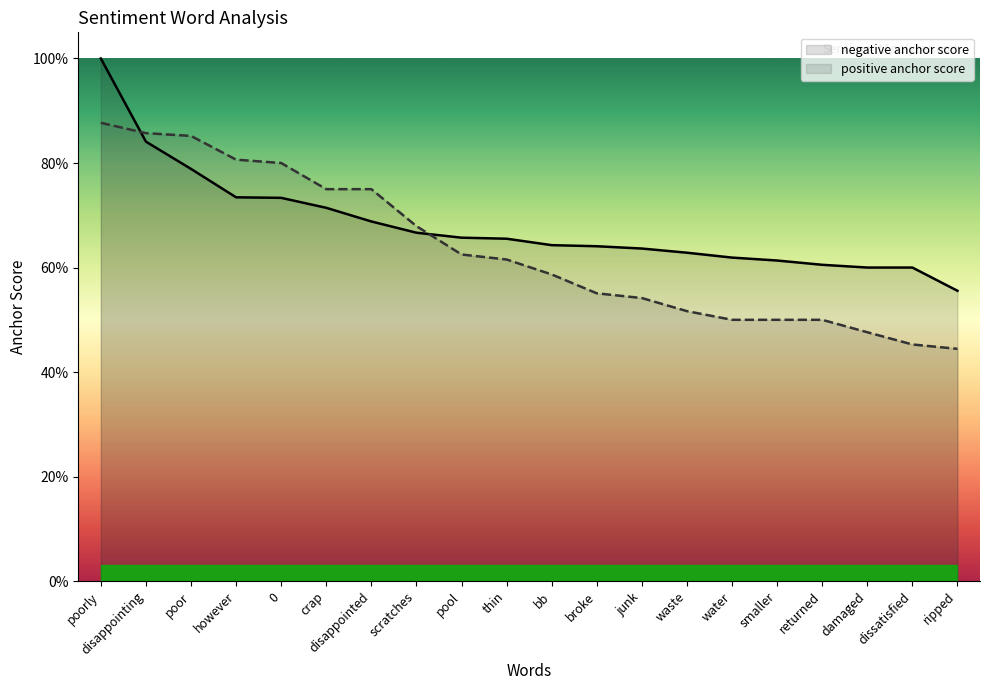

List the series in order of their peak value, highest first.

negative anchor score, positive anchor score